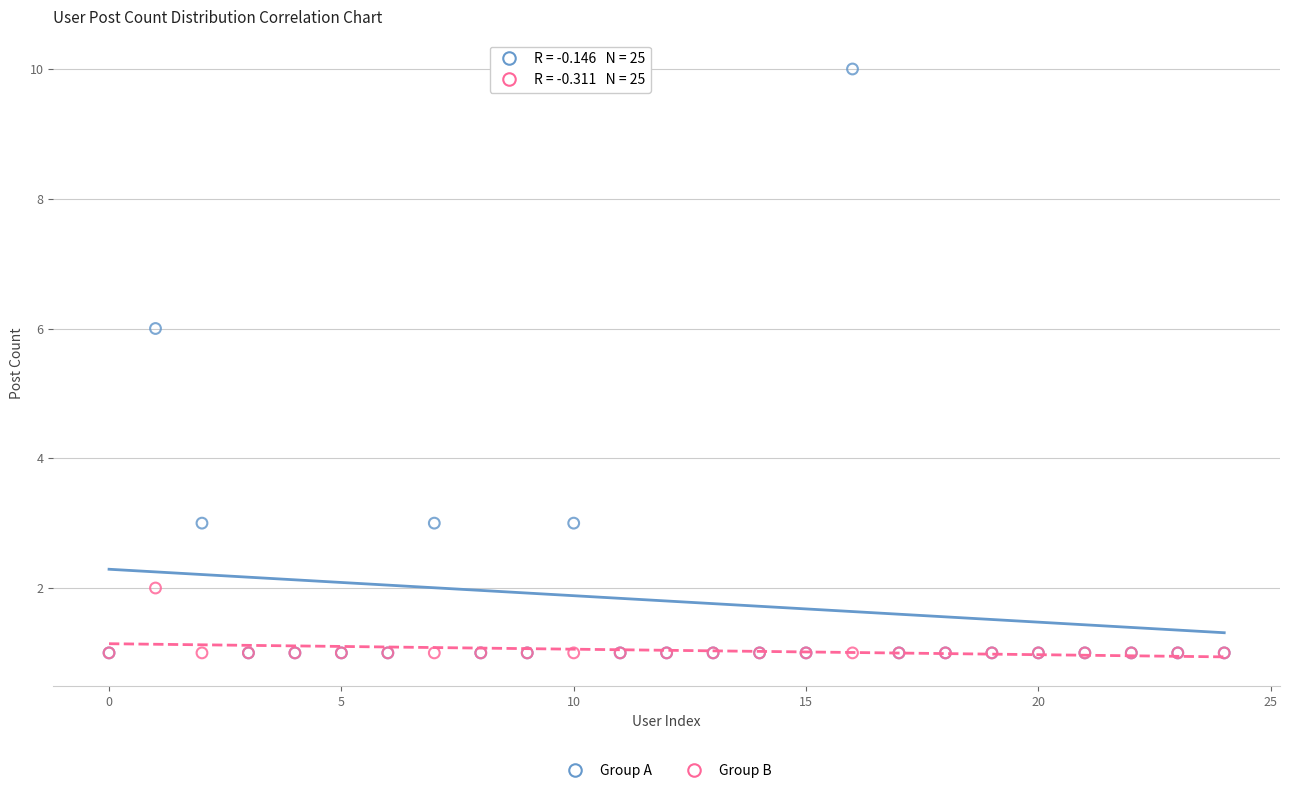

Across all series, what Y value is closest to 5?

6